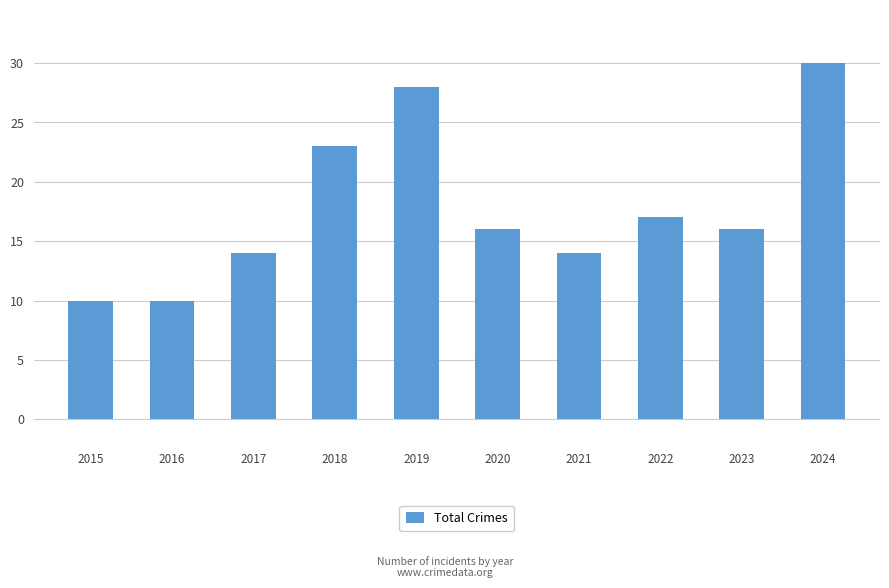

What is the difference between the maximum and minimum values?

20